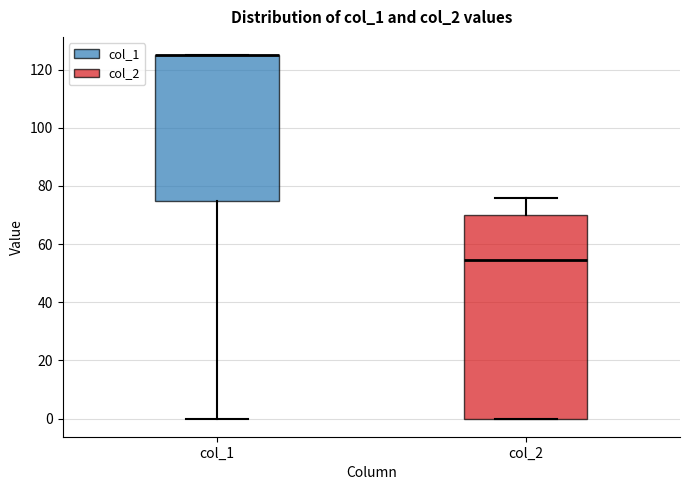

Comparing the boxes themselves (not the whiskers), which one is the tallest?

col_2